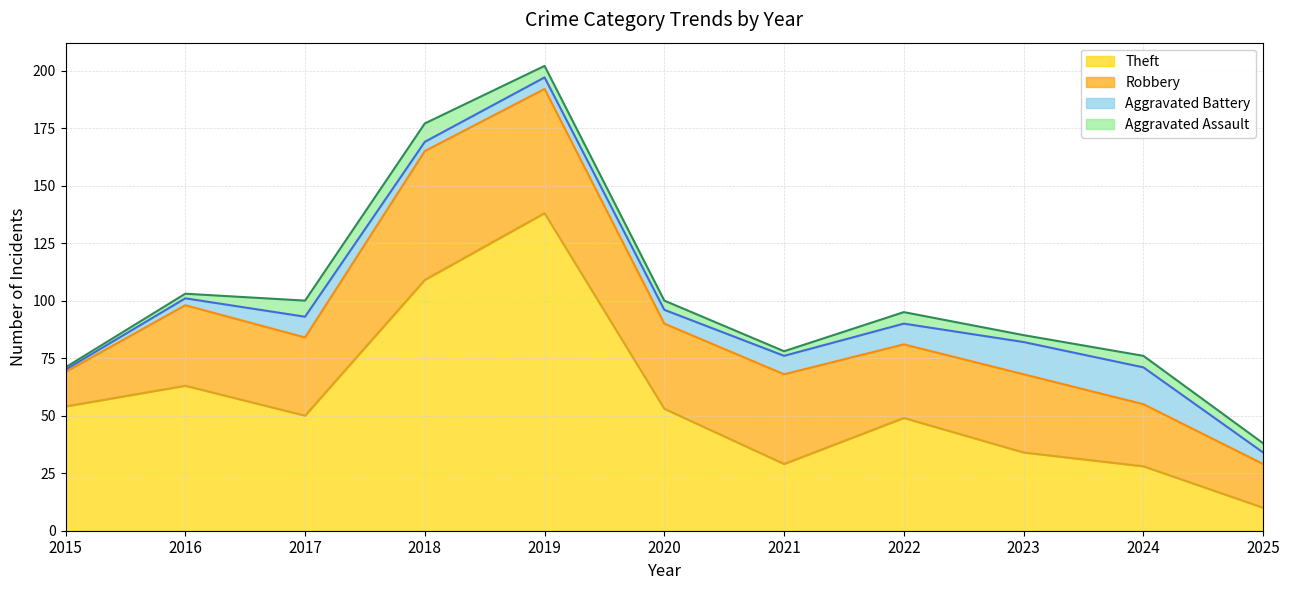

What is the difference between the maximum and minimum values in the Robbery series?

41